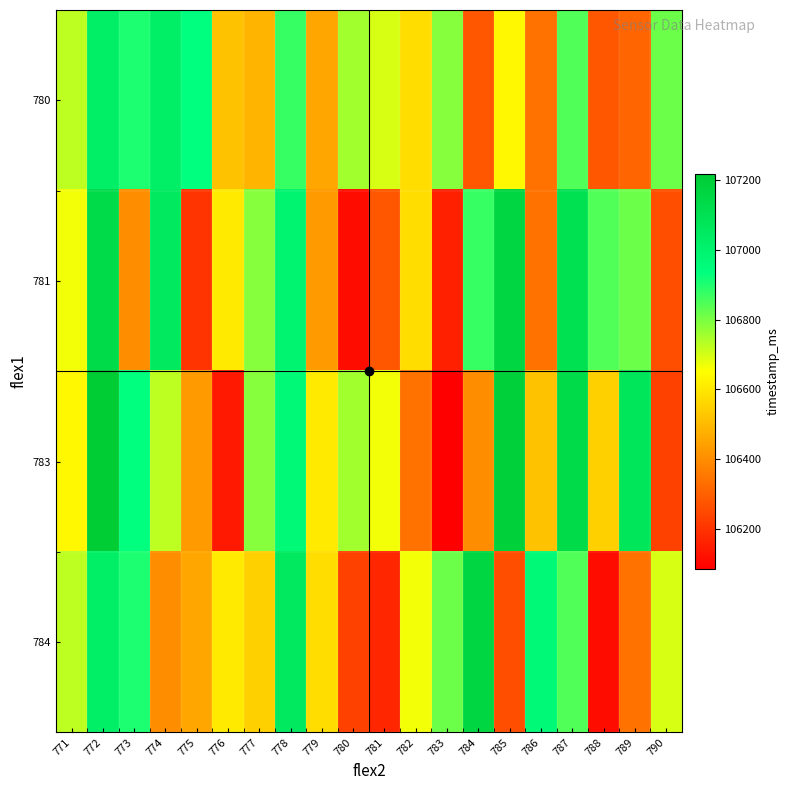

What is the spread (max minus min) of values at 784?

878